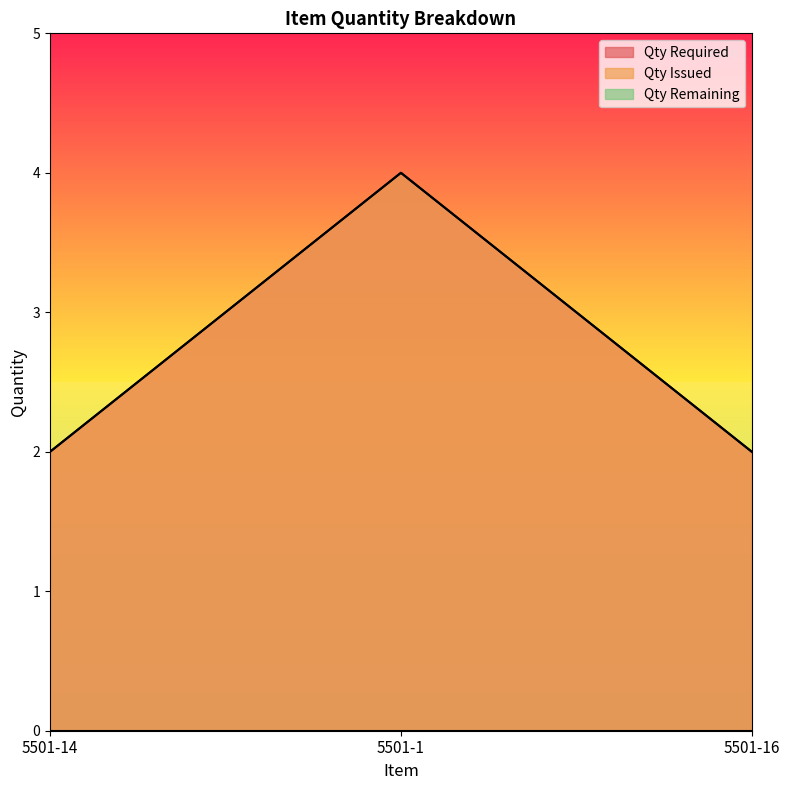

How many categories are shown in the chart?

3